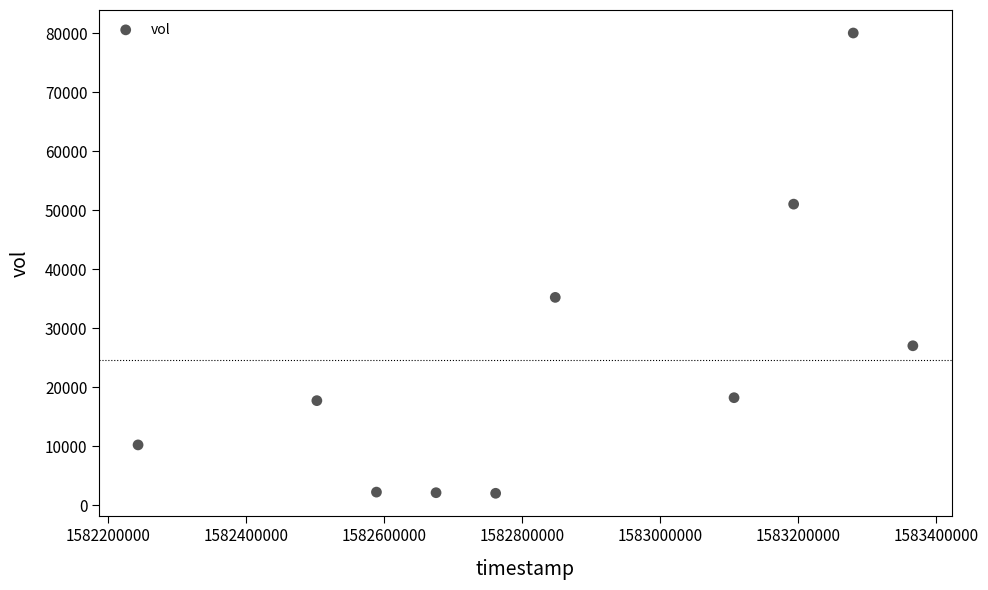

What Y value in the scatter plot is closest to 41000?

35200